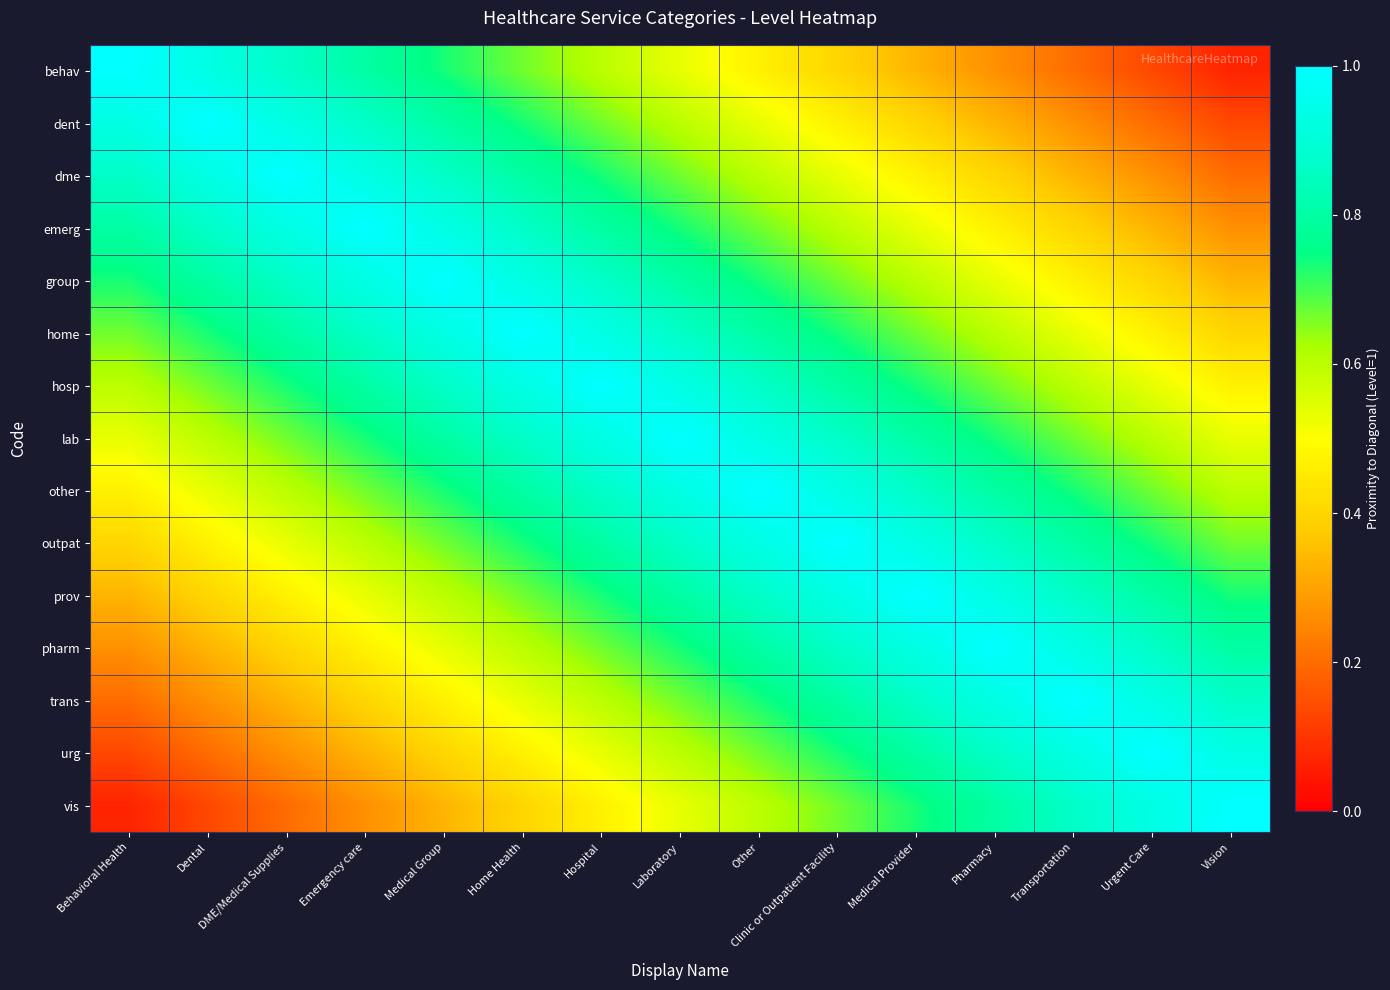

Reading left to right, extract all data points from this chart.

behav: Behavioral Health=1.0	Dental=0.9	DME/Medical Supplies=0.9	Emergency care=0.8	Medical Group=0.7	Home Health=0.7	Hospital=0.6	Laboratory=0.5	Other=0.5	Clinic or Outpatient Facility=0.4	Medical Provider=0.3	Pharmacy=0.3	Transportation=0.2	Urgent Care=0.1	Vision=0.1
dent: Behavioral Health=0.9	Dental=1.0	DME/Medical Supplies=0.9	Emergency care=0.9	Medical Group=0.8	Home Health=0.7	Hospital=0.7	Laboratory=0.6	Other=0.5	Clinic or Outpatient Facility=0.5	Medical Provider=0.4	Pharmacy=0.3	Transportation=0.3	Urgent Care=0.2	Vision=0.1
dme: Behavioral Health=0.9	Dental=0.9	DME/Medical Supplies=1.0	Emergency care=0.9	Medical Group=0.9	Home Health=0.8	Hospital=0.7	Laboratory=0.7	Other=0.6	Clinic or Outpatient Facility=0.5	Medical Provider=0.5	Pharmacy=0.4	Transportation=0.3	Urgent Care=0.3	Vision=0.2
emerg: Behavioral Health=0.8	Dental=0.9	DME/Medical Supplies=0.9	Emergency care=1.0	Medical Group=0.9	Home Health=0.9	Hospital=0.8	Laboratory=0.7	Other=0.7	Clinic or Outpatient Facility=0.6	Medical Provider=0.5	Pharmacy=0.5	Transportation=0.4	Urgent Care=0.3	Vision=0.3
group: Behavioral Health=0.7	Dental=0.8	DME/Medical Supplies=0.9	Emergency care=0.9	Medical Group=1.0	Home Health=0.9	Hospital=0.9	Laboratory=0.8	Other=0.7	Clinic or Outpatient Facility=0.7	Medical Provider=0.6	Pharmacy=0.5	Transportation=0.5	Urgent Care=0.4	Vision=0.3
home: Behavioral Health=0.7	Dental=0.7	DME/Medical Supplies=0.8	Emergency care=0.9	Medical Group=0.9	Home Health=1.0	Hospital=0.9	Laboratory=0.9	Other=0.8	Clinic or Outpatient Facility=0.7	Medical Provider=0.7	Pharmacy=0.6	Transportation=0.5	Urgent Care=0.5	Vision=0.4
hosp: Behavioral Health=0.6	Dental=0.7	DME/Medical Supplies=0.7	Emergency care=0.8	Medical Group=0.9	Home Health=0.9	Hospital=1.0	Laboratory=0.9	Other=0.9	Clinic or Outpatient Facility=0.8	Medical Provider=0.7	Pharmacy=0.7	Transportation=0.6	Urgent Care=0.5	Vision=0.5
lab: Behavioral Health=0.5	Dental=0.6	DME/Medical Supplies=0.7	Emergency care=0.7	Medical Group=0.8	Home Health=0.9	Hospital=0.9	Laboratory=1.0	Other=0.9	Clinic or Outpatient Facility=0.9	Medical Provider=0.8	Pharmacy=0.7	Transportation=0.7	Urgent Care=0.6	Vision=0.5
other: Behavioral Health=0.5	Dental=0.5	DME/Medical Supplies=0.6	Emergency care=0.7	Medical Group=0.7	Home Health=0.8	Hospital=0.9	Laboratory=0.9	Other=1.0	Clinic or Outpatient Facility=0.9	Medical Provider=0.9	Pharmacy=0.8	Transportation=0.7	Urgent Care=0.7	Vision=0.6
outpat: Behavioral Health=0.4	Dental=0.5	DME/Medical Supplies=0.5	Emergency care=0.6	Medical Group=0.7	Home Health=0.7	Hospital=0.8	Laboratory=0.9	Other=0.9	Clinic or Outpatient Facility=1.0	Medical Provider=0.9	Pharmacy=0.9	Transportation=0.8	Urgent Care=0.7	Vision=0.7
prov: Behavioral Health=0.3	Dental=0.4	DME/Medical Supplies=0.5	Emergency care=0.5	Medical Group=0.6	Home Health=0.7	Hospital=0.7	Laboratory=0.8	Other=0.9	Clinic or Outpatient Facility=0.9	Medical Provider=1.0	Pharmacy=0.9	Transportation=0.9	Urgent Care=0.8	Vision=0.7
pharm: Behavioral Health=0.3	Dental=0.3	DME/Medical Supplies=0.4	Emergency care=0.5	Medical Group=0.5	Home Health=0.6	Hospital=0.7	Laboratory=0.7	Other=0.8	Clinic or Outpatient Facility=0.9	Medical Provider=0.9	Pharmacy=1.0	Transportation=0.9	Urgent Care=0.9	Vision=0.8
trans: Behavioral Health=0.2	Dental=0.3	DME/Medical Supplies=0.3	Emergency care=0.4	Medical Group=0.5	Home Health=0.5	Hospital=0.6	Laboratory=0.7	Other=0.7	Clinic or Outpatient Facility=0.8	Medical Provider=0.9	Pharmacy=0.9	Transportation=1.0	Urgent Care=0.9	Vision=0.9
urg: Behavioral Health=0.1	Dental=0.2	DME/Medical Supplies=0.3	Emergency care=0.3	Medical Group=0.4	Home Health=0.5	Hospital=0.5	Laboratory=0.6	Other=0.7	Clinic or Outpatient Facility=0.7	Medical Provider=0.8	Pharmacy=0.9	Transportation=0.9	Urgent Care=1.0	Vision=0.9
vis: Behavioral Health=0.1	Dental=0.1	DME/Medical Supplies=0.2	Emergency care=0.3	Medical Group=0.3	Home Health=0.4	Hospital=0.5	Laboratory=0.5	Other=0.6	Clinic or Outpatient Facility=0.7	Medical Provider=0.7	Pharmacy=0.8	Transportation=0.9	Urgent Care=0.9	Vision=1.0